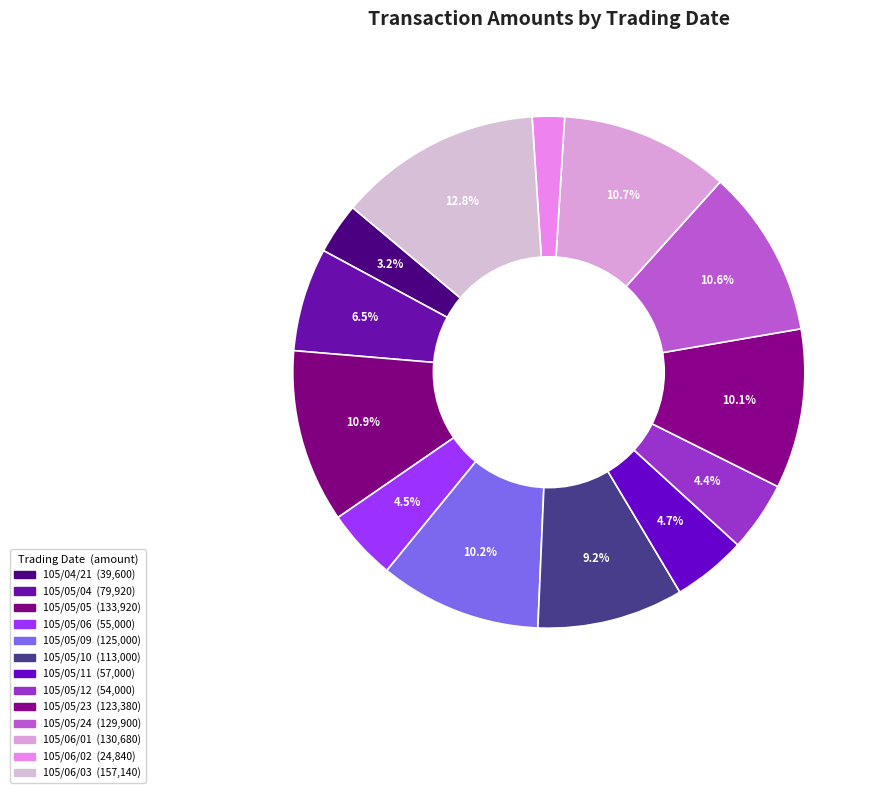

How many slices are in this pie chart?

13